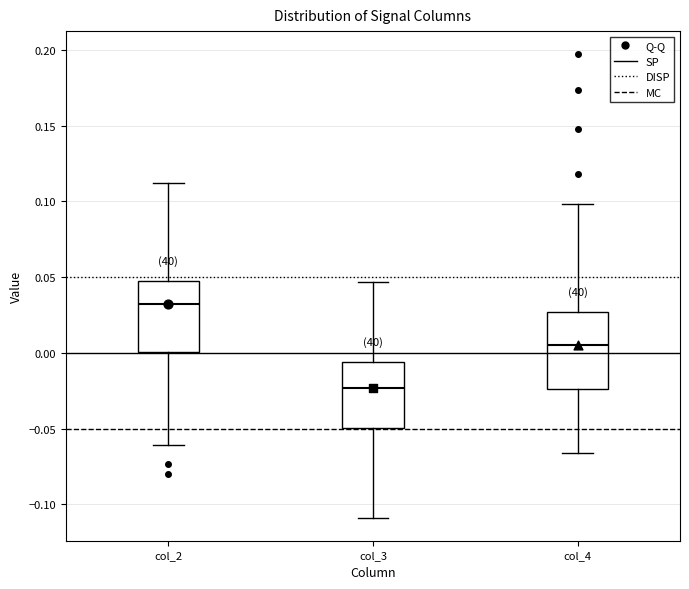

Where is the lower edge of the box for col_3 on the y-axis? The values are not printed on the chart, so give them approximately, as read against the axis.

-0.050